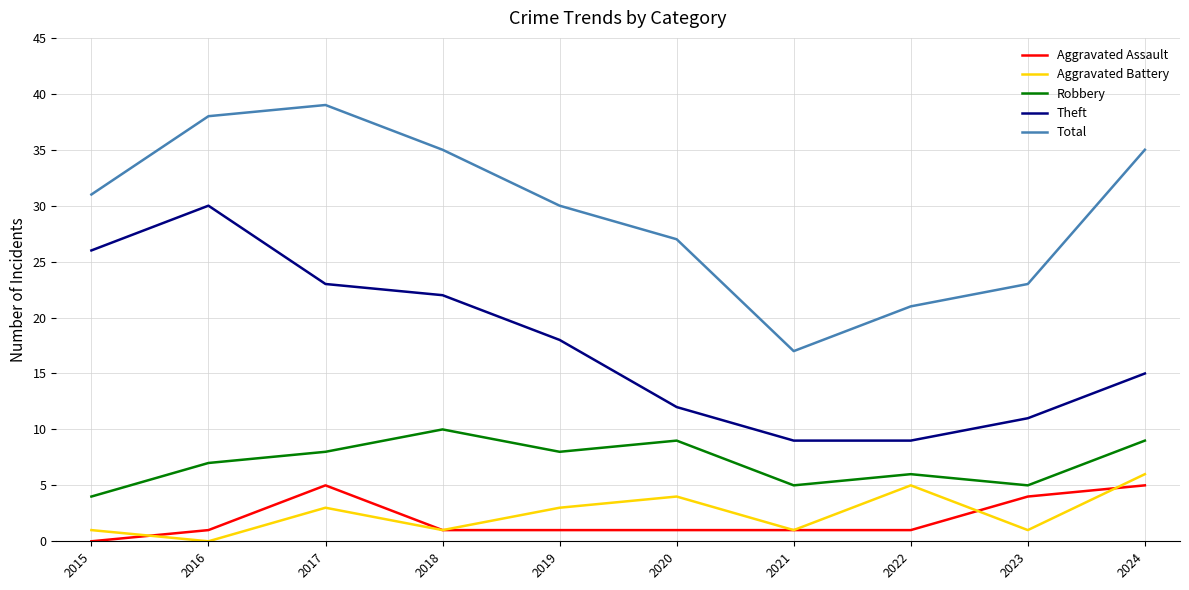

At how many categories does at least one series exceed 13?

10